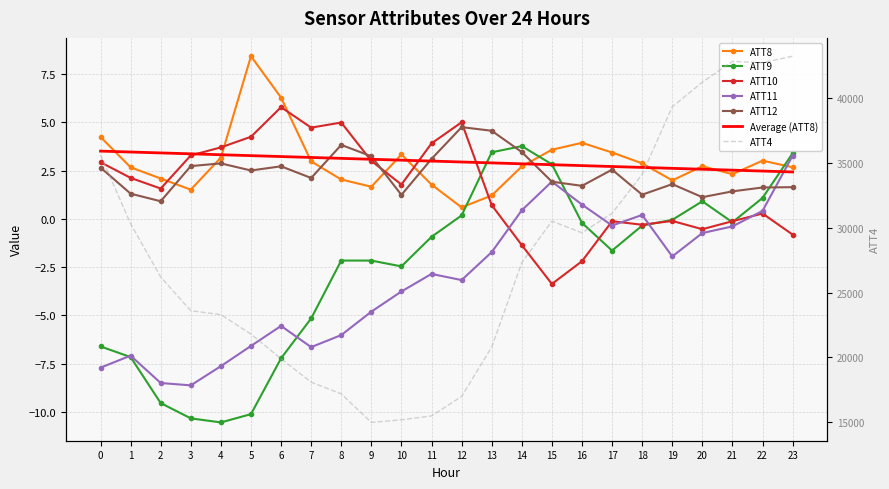

At which category is the sum across all series the highest?

23